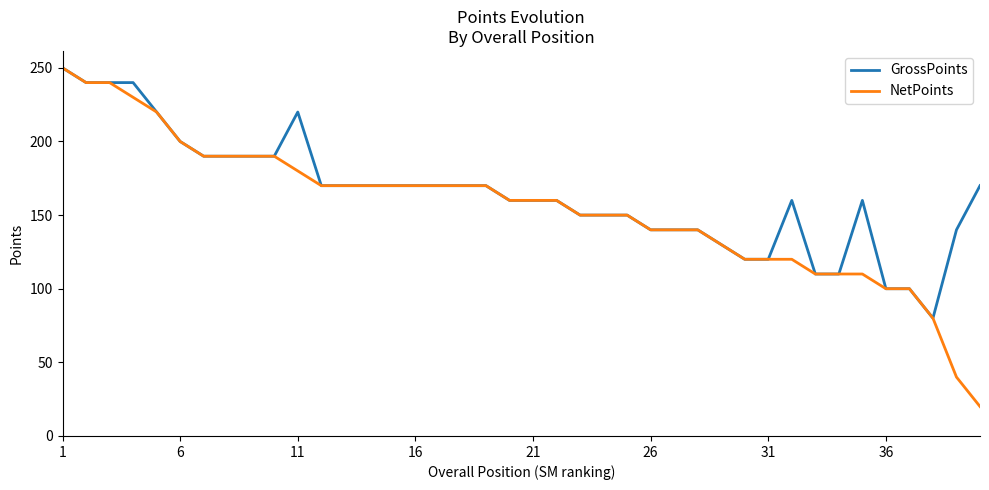

Which series has the largest range (max minus min)?

NetPoints